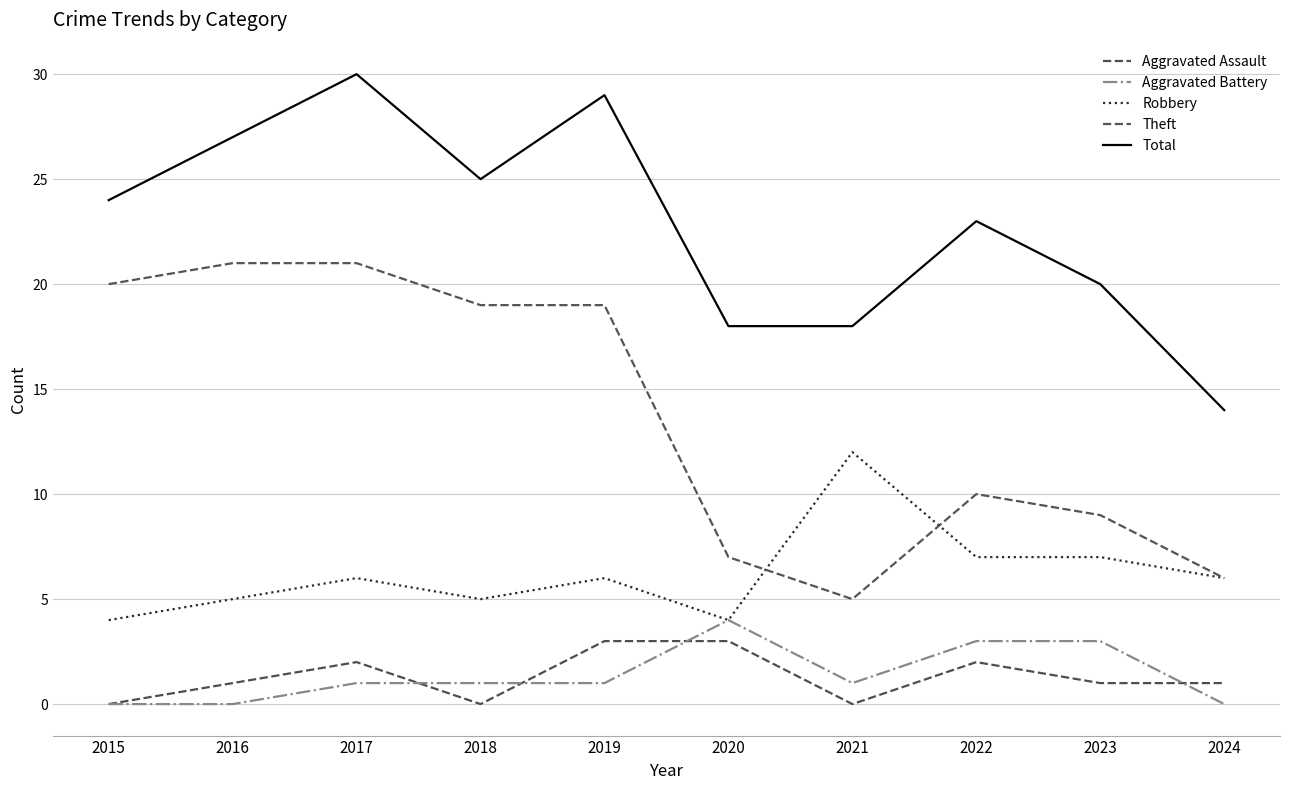

True or false: Aggravated Assault has more than 1 points higher than both neighbors.

True